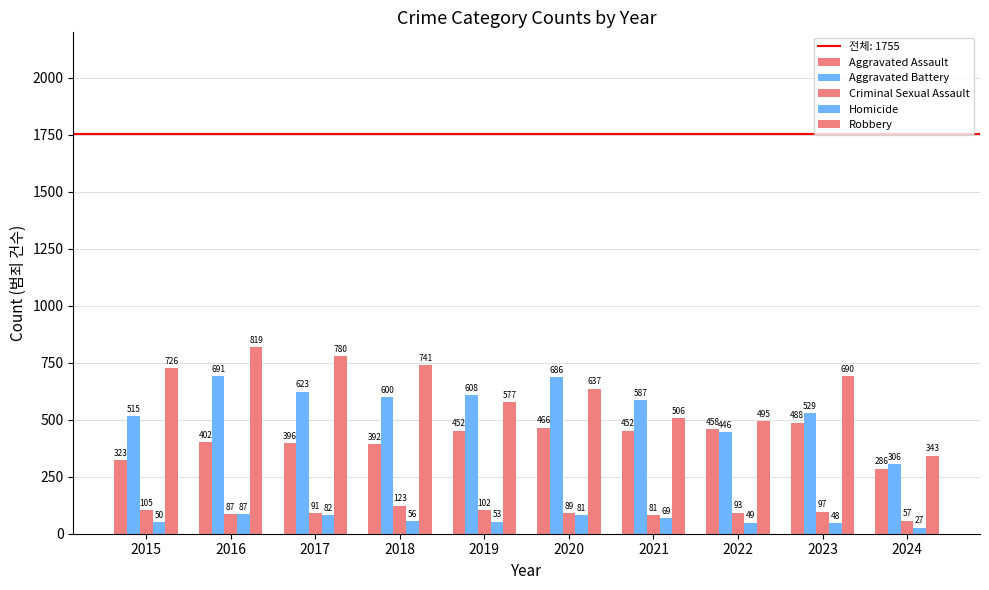

What is the value of the Homicide bar at the 5th from the left?

53